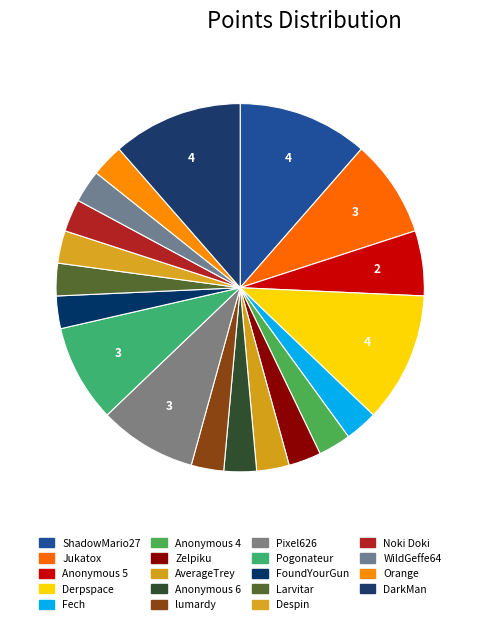

Rank the categories by value from highest to lowest.

ShadowMario27, Derpspace, DarkMan, Jukatox, Pixel626, Pogonateur, Anonymous 5, Fech, Anonymous 4, Zelpiku, AverageTrey, Anonymous 6, lumardy, FoundYourGun, Larvitar, Despin, Noki Doki, WildGeffe64, Orange